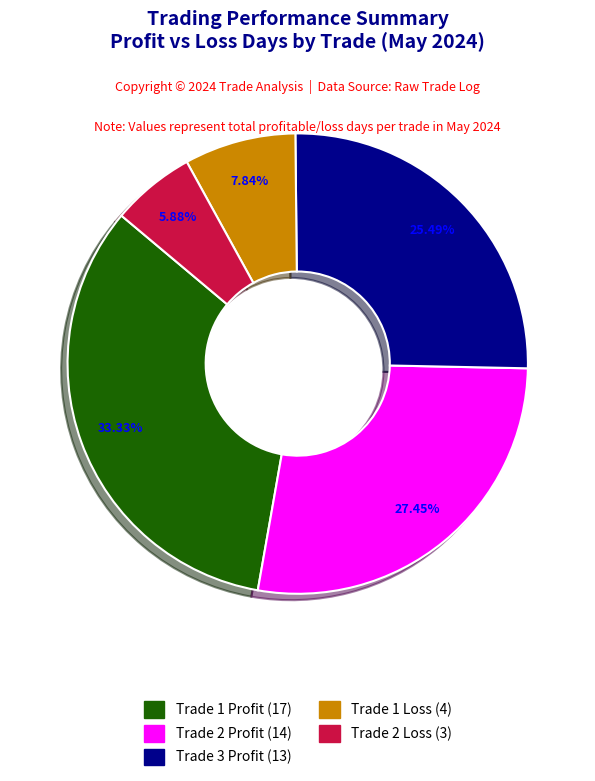

How many slices are in this pie chart?

5